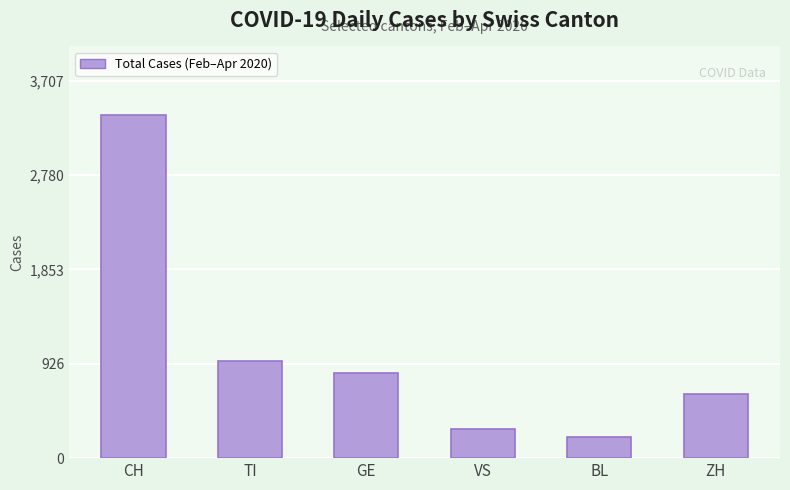

What is the value of the 4th bar from the left?

289